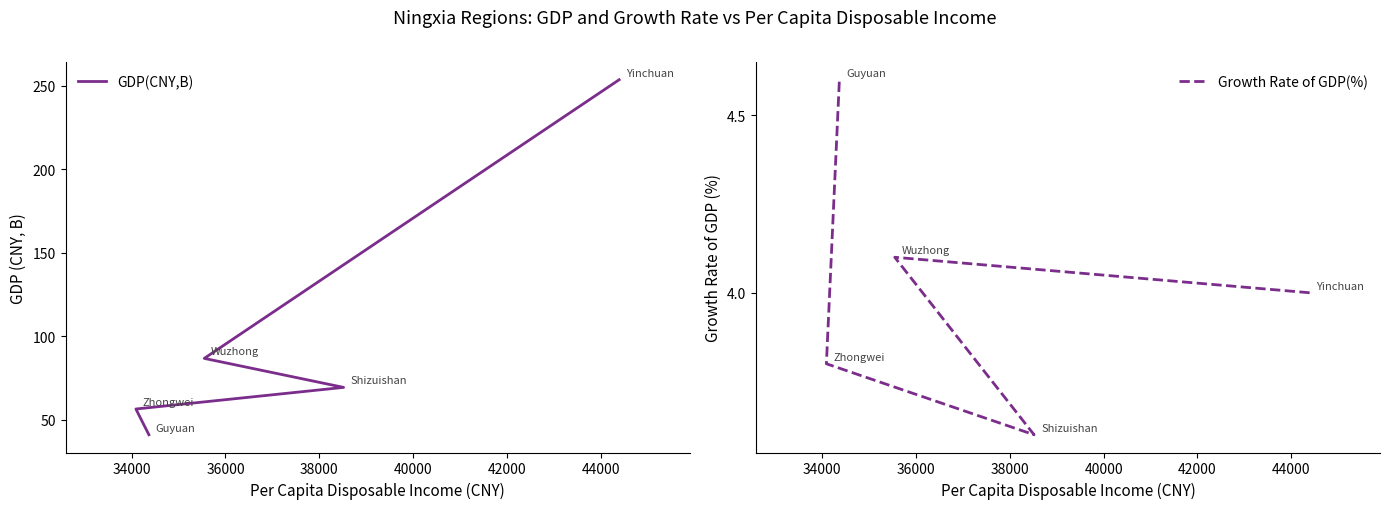

Reading right to left, list all the values displayed in this chart.

GDP(CNY,B): 41.0	56.4	69.3	86.7	253.6
Growth Rate of GDP(%): 4.6	3.8	3.6	4.1	4.0